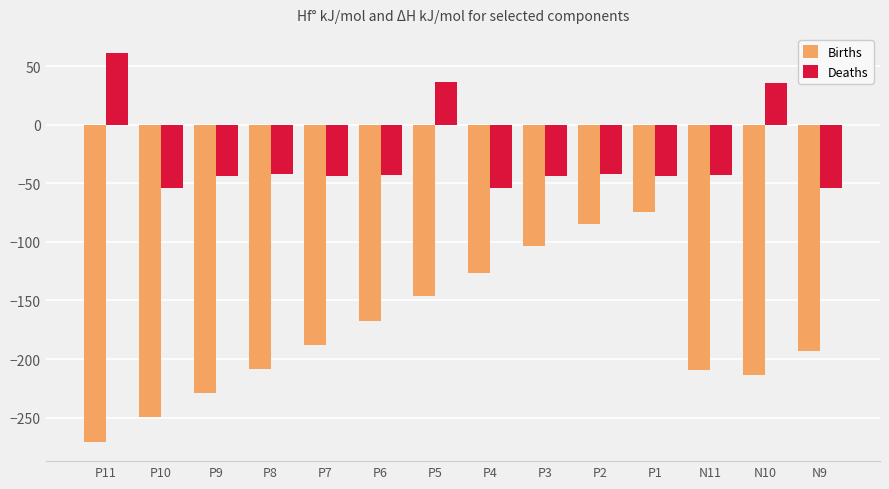

What position from the right is P7?

10